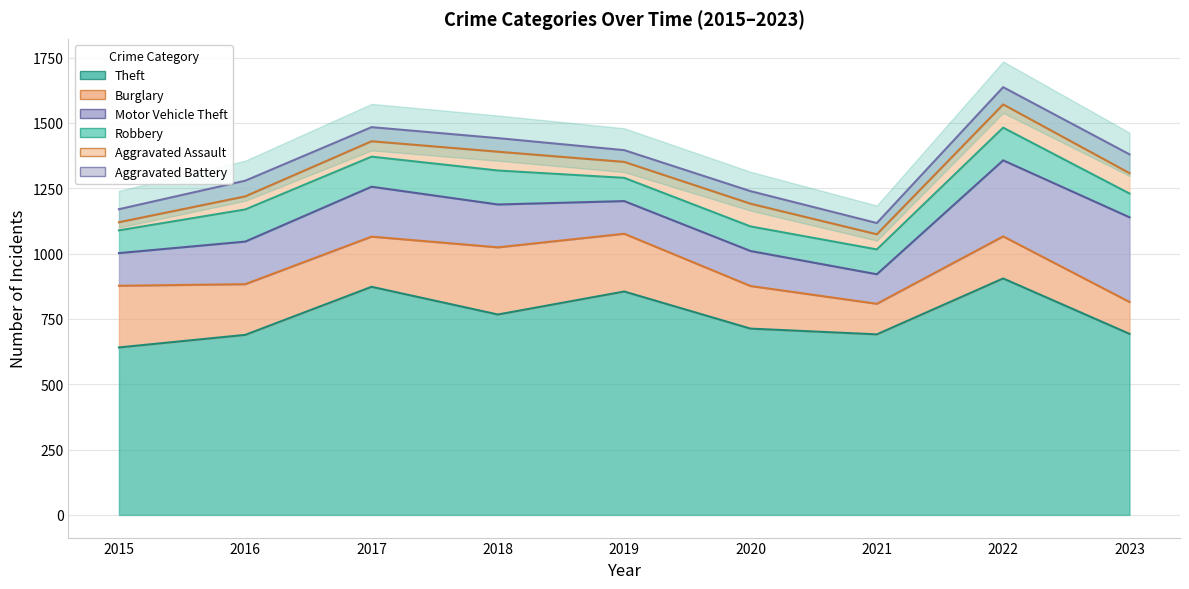

What is the maximum value for Robbery?

130